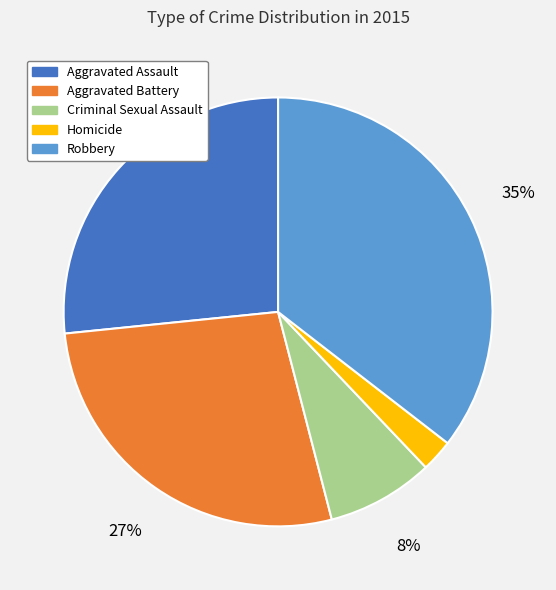

Does Aggravated Battery account for over 50% of the chart?

No